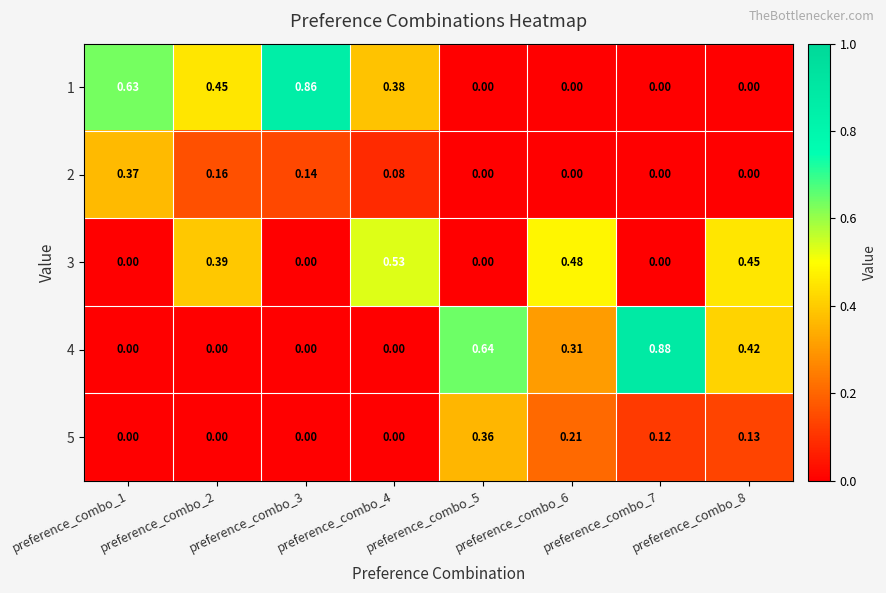

Which series has the largest range (max minus min)?

4